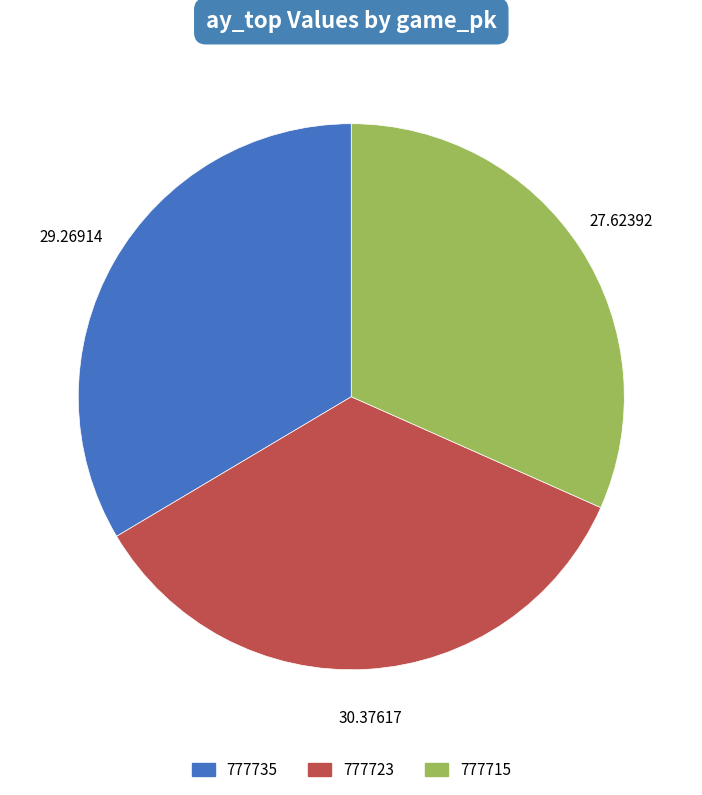

Which category has the biggest portion of the pie?

777723